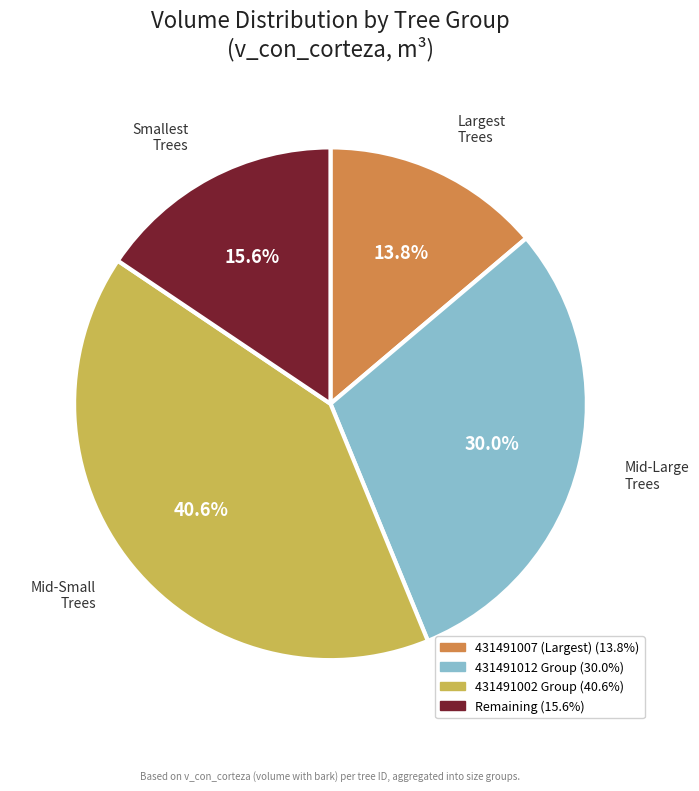

Does any single category account for the majority?

No